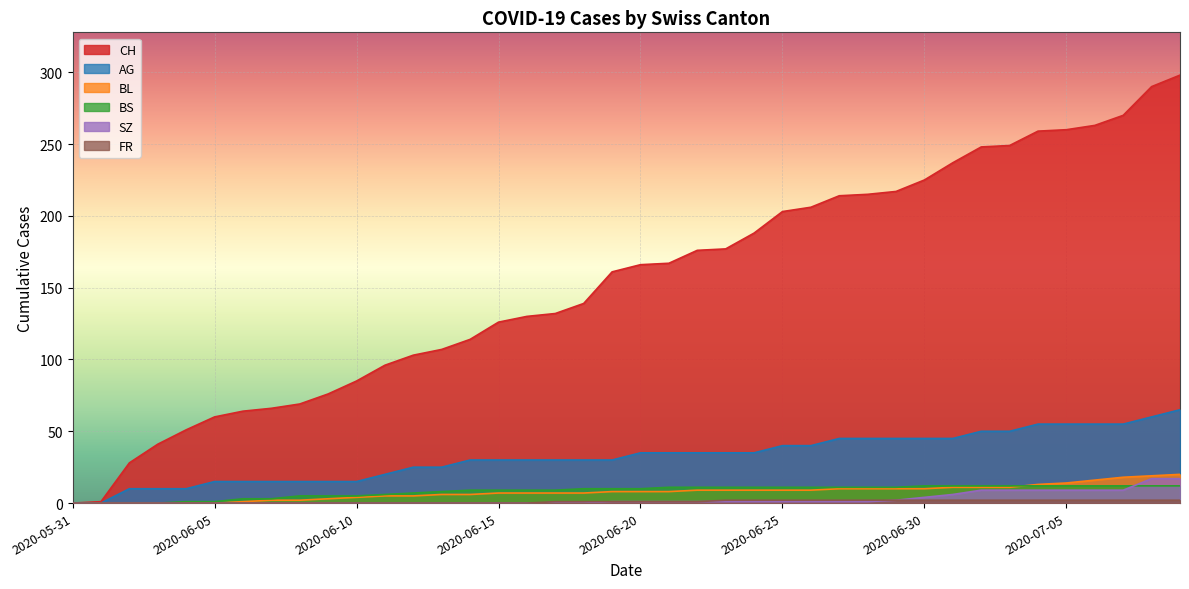

True or false: BL and CH intersect in this chart.

False